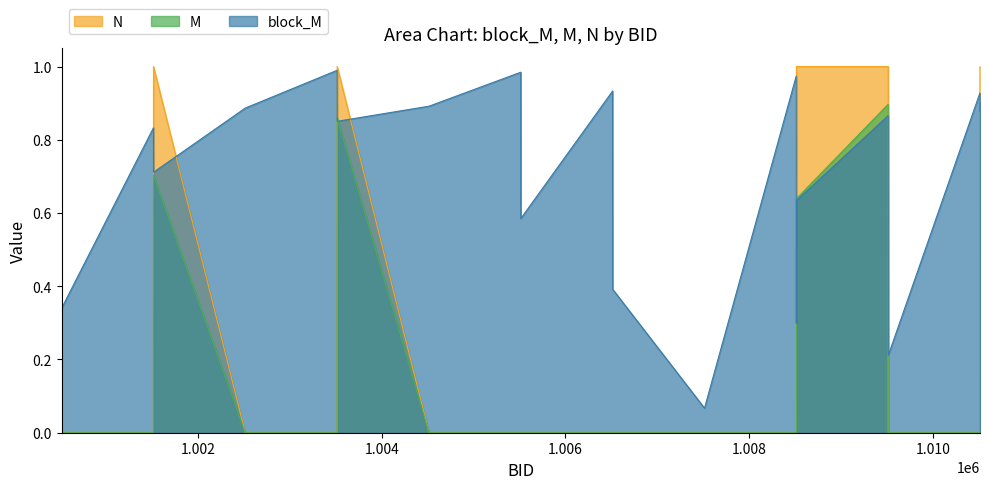

True or false: M has more than 0 interior local peaks.

True